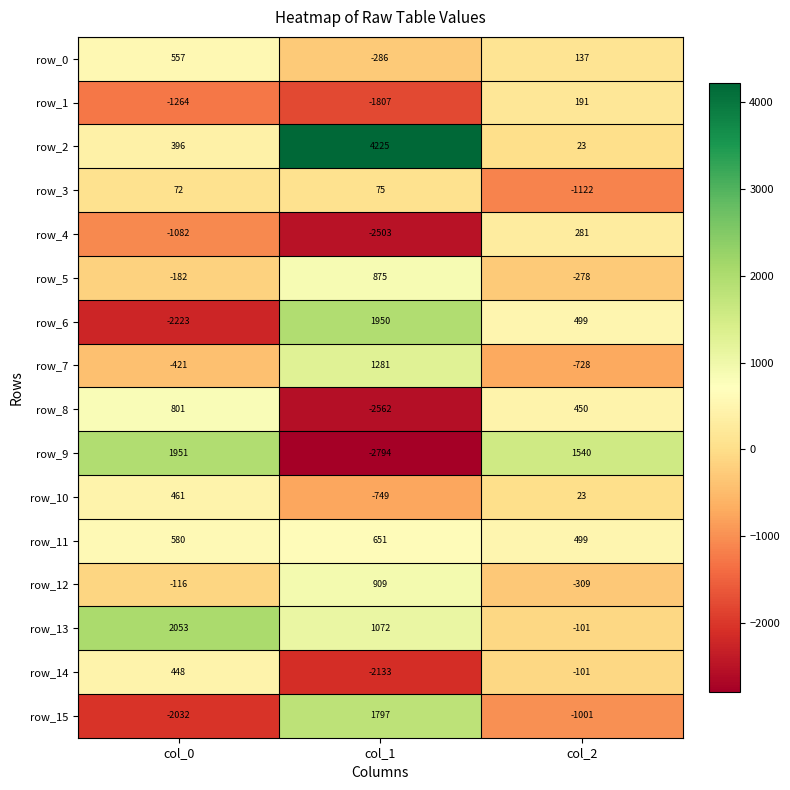

What is the lowest value of the row_10 series?

-749